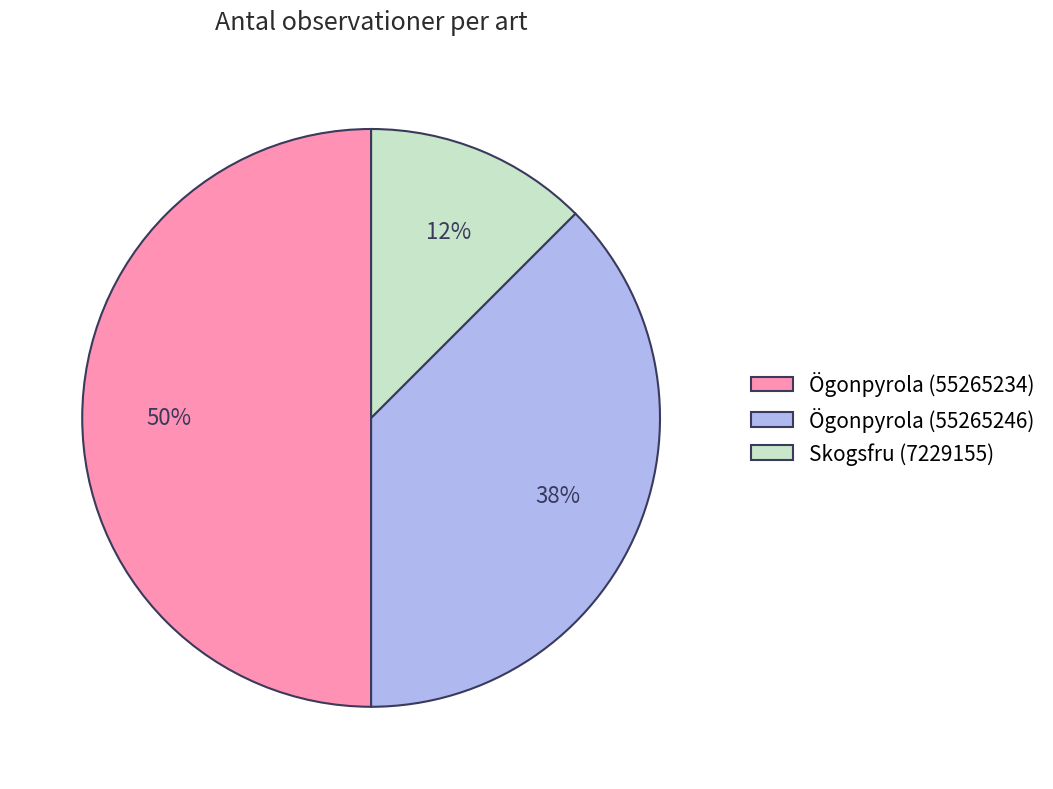

Which category has the biggest portion of the pie?

Ögonpyrola (55265234)